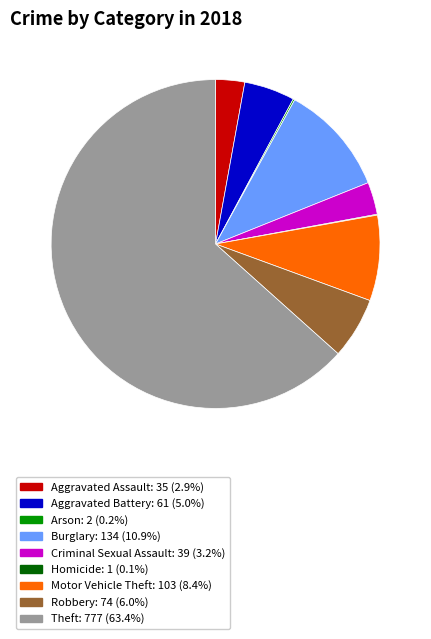

True or false: Aggravated Assault accounts for 13% of the total.

False